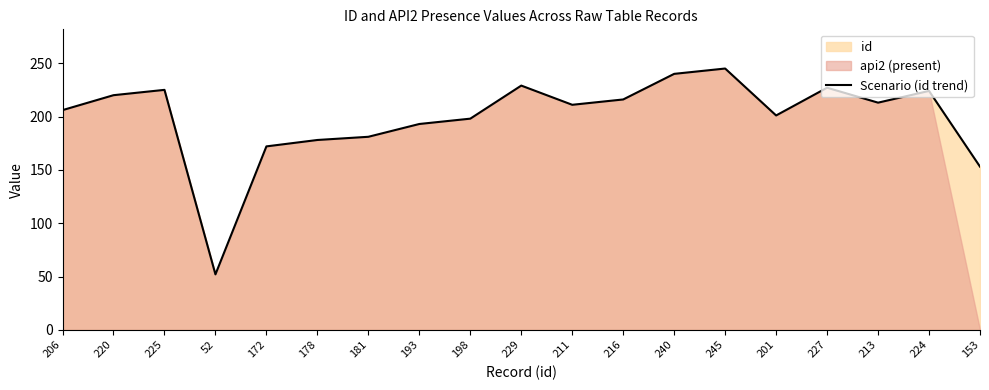

What is the difference between the second highest and minimum values?

188